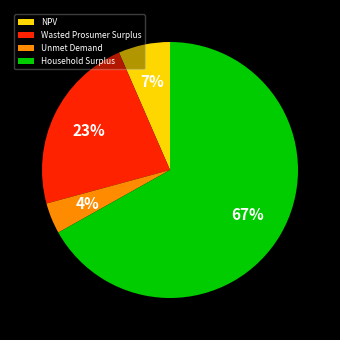

To the nearest percent, what portion does Wasted Prosumer Surplus represent?

23%